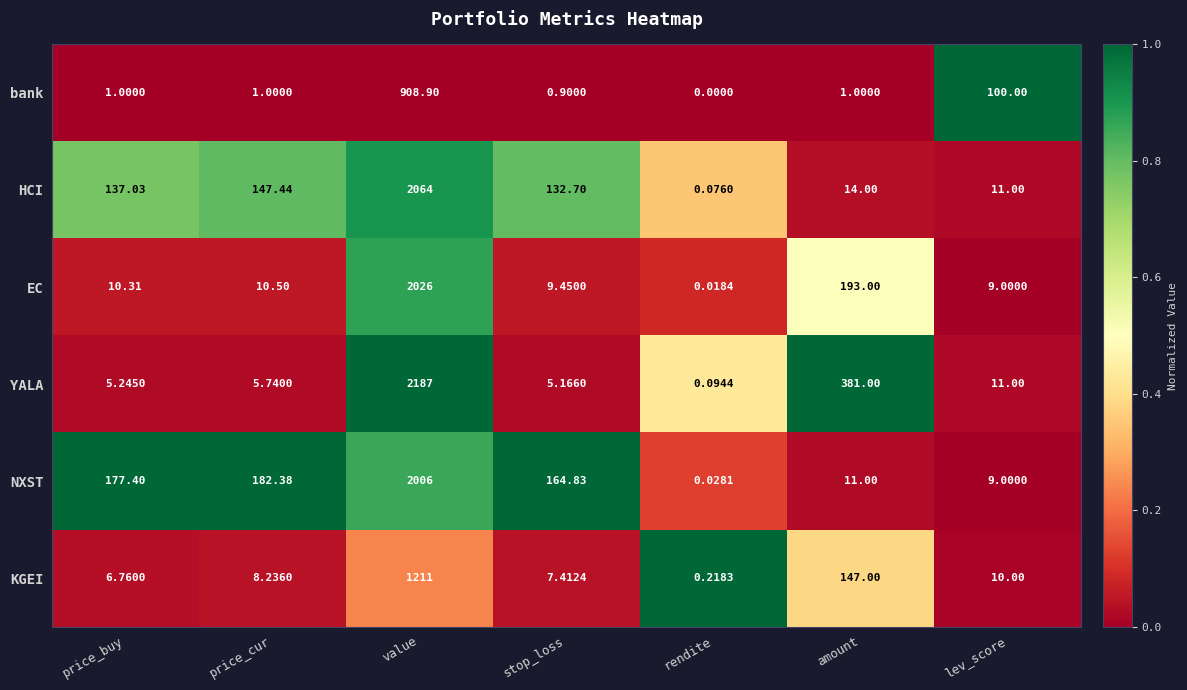

Which series has the largest total across all categories?

YALA